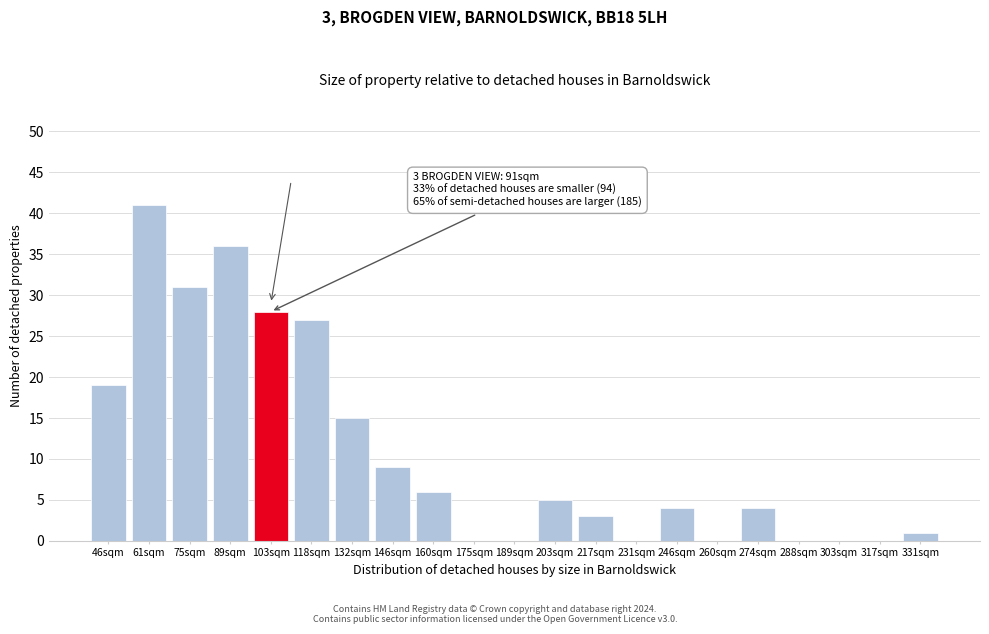

Reading right to left, what are all the values shown in this chart?

331sqm=1	317sqm=0	303sqm=0	288sqm=0	274sqm=4	260sqm=0	246sqm=4	231sqm=0	217sqm=3	203sqm=5	189sqm=0	175sqm=0	160sqm=6	146sqm=9	132sqm=15	118sqm=27	103sqm=28	89sqm=36	75sqm=31	61sqm=41	46sqm=19